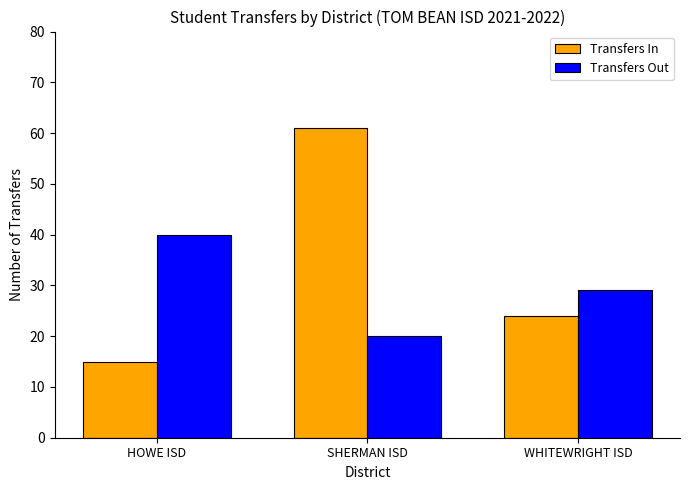

What is the total value across all series at HOWE ISD?

55